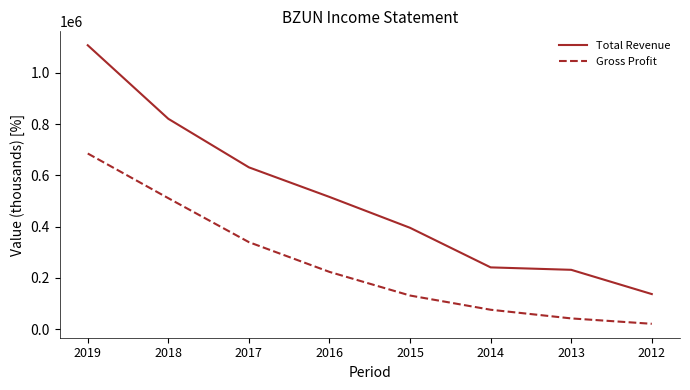

What is the greatest value displayed?

1107200